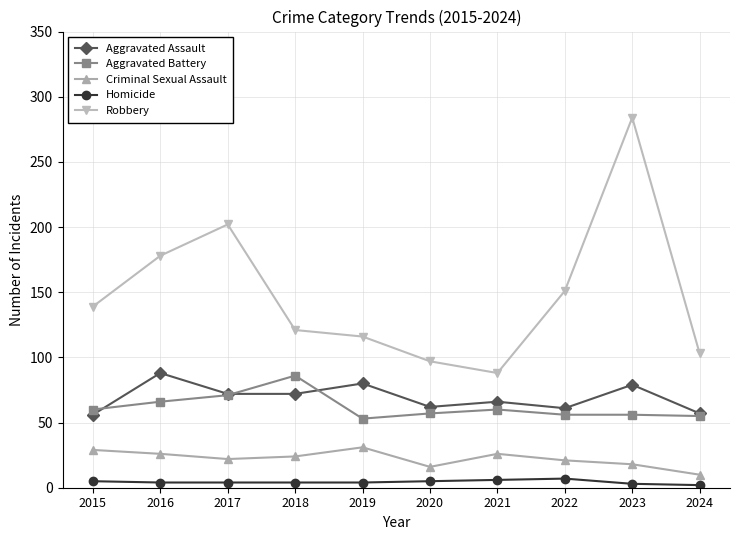

At which category does Aggravated Assault reach its first local peak?

2016